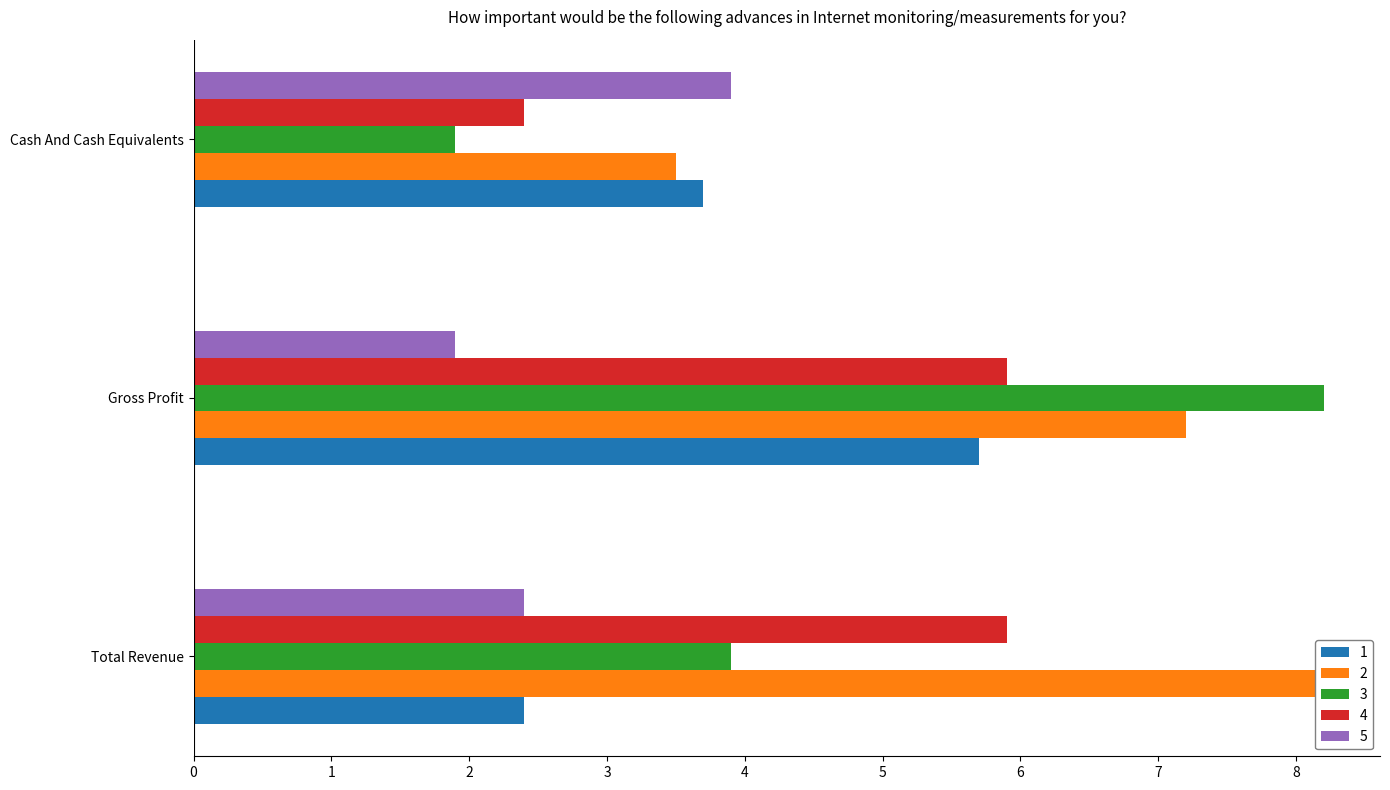

At which category is the sum across all series the highest?

Gross Profit